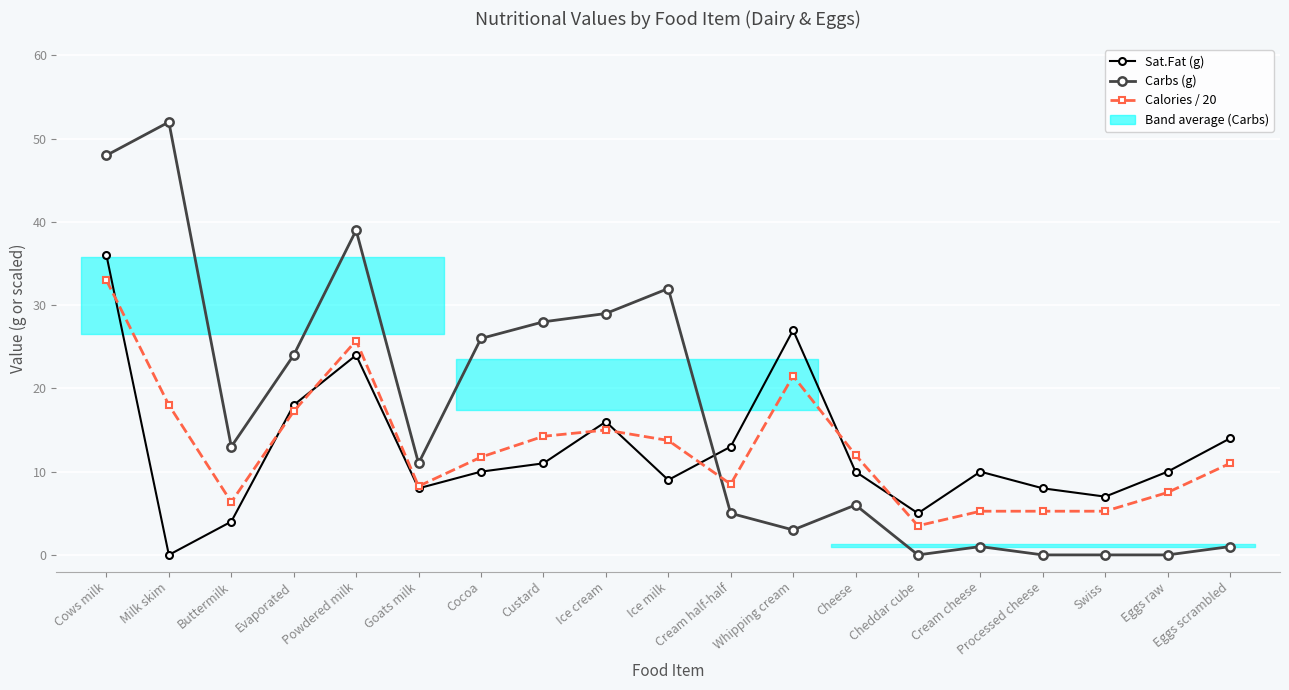

Is the value of Carbs (g) at Goats milk greater than the value of Sat.Fat (g) at Cows milk?

No